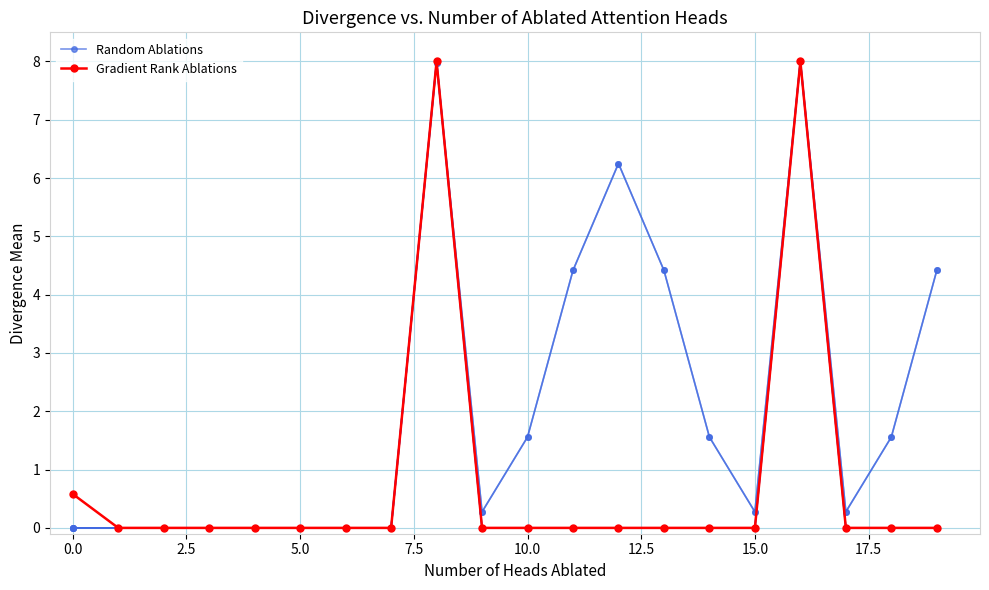

How many intersections are there between Gradient Rank Ablations and Random Ablations?

1